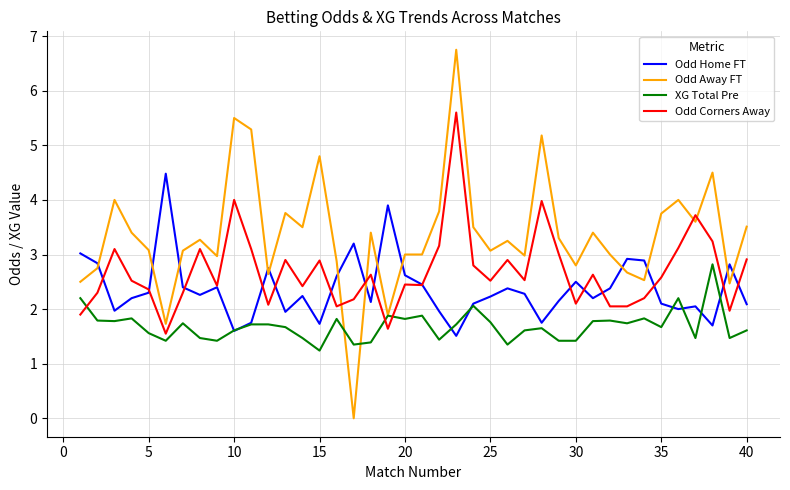

True or false: Odd Corners Away has more than 2 interior local peaks.

True